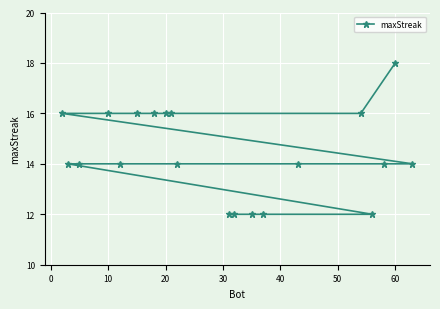

What is the average value?

14